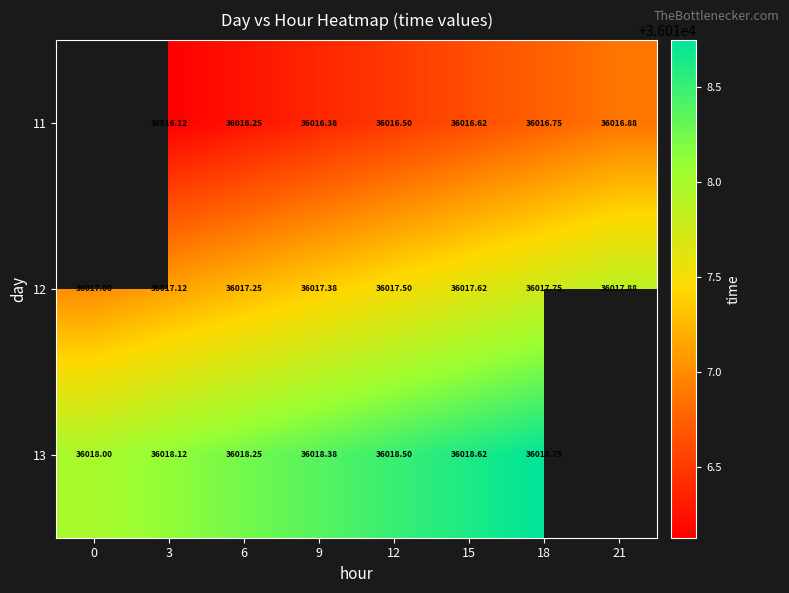

Rank the series at 15 from lowest to highest value.

11, 12, 13